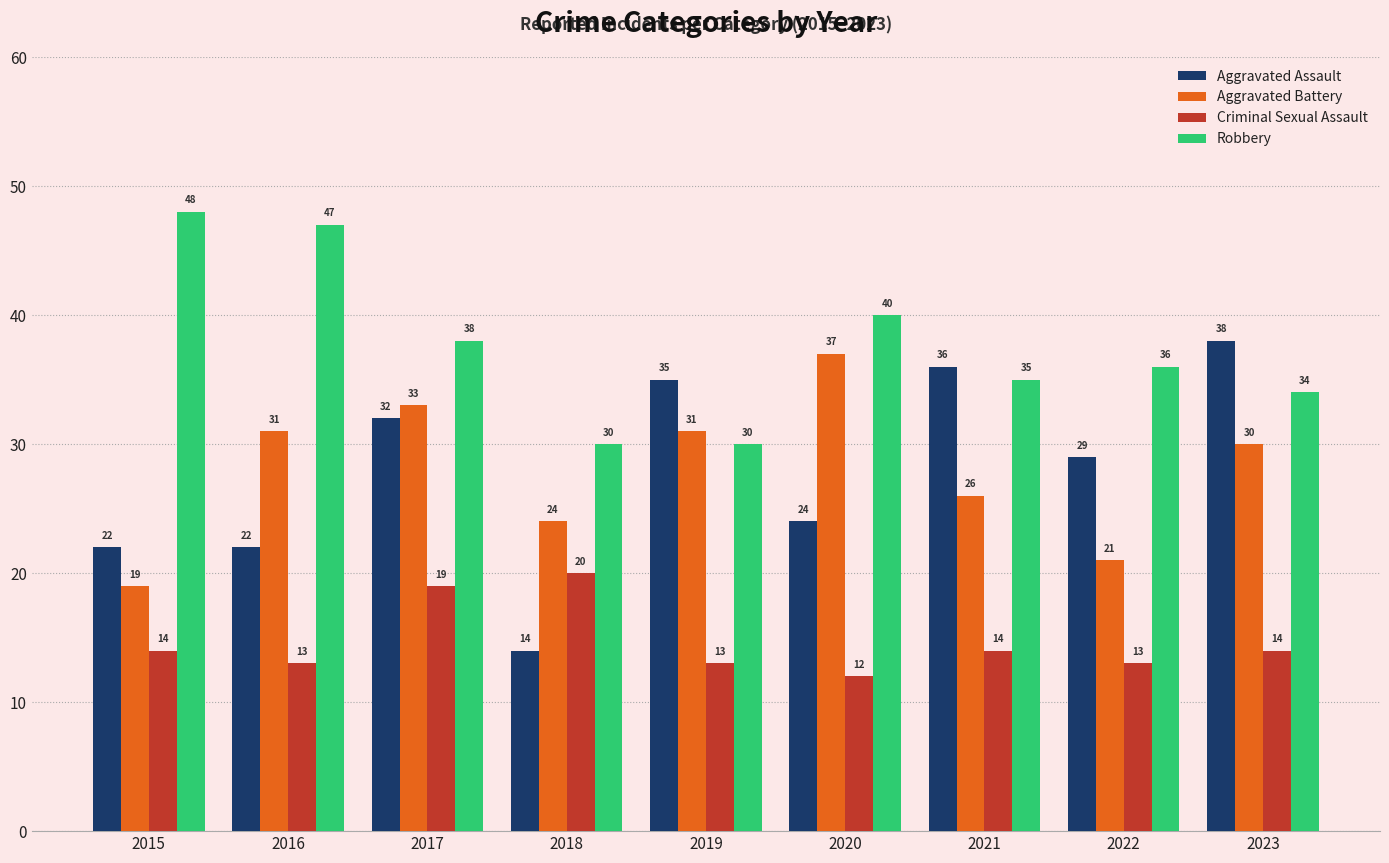

What is the difference between the highest and lowest values at 2018?

16